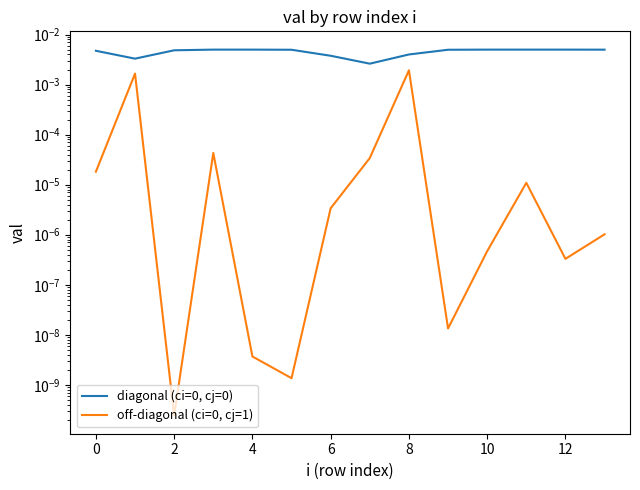

True or false: diagonal (ci=0, cj=0) and off-diagonal (ci=0, cj=1) cross at least once.

False